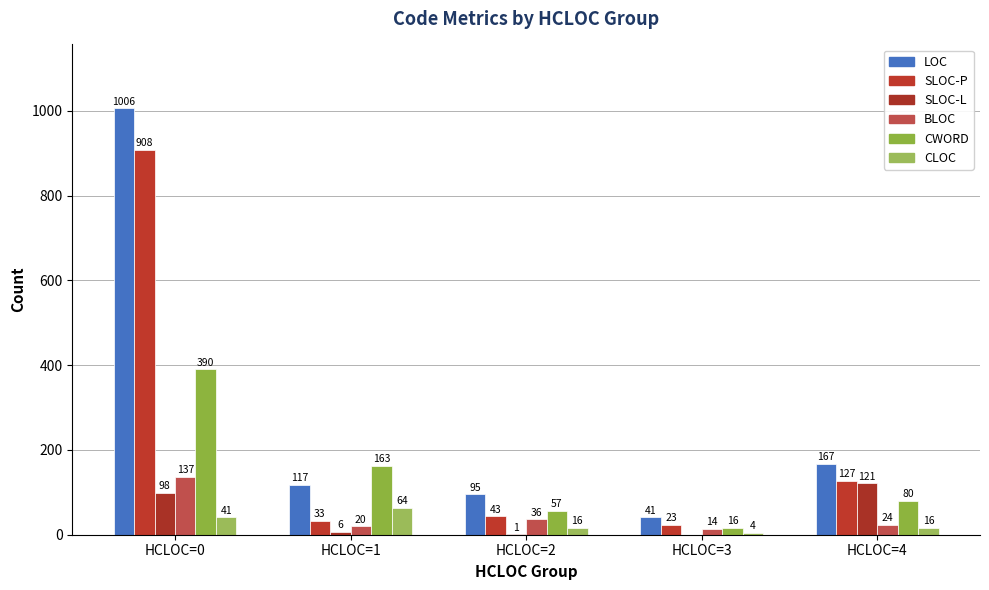

What is the total value across all series at HCLOC=1?

403